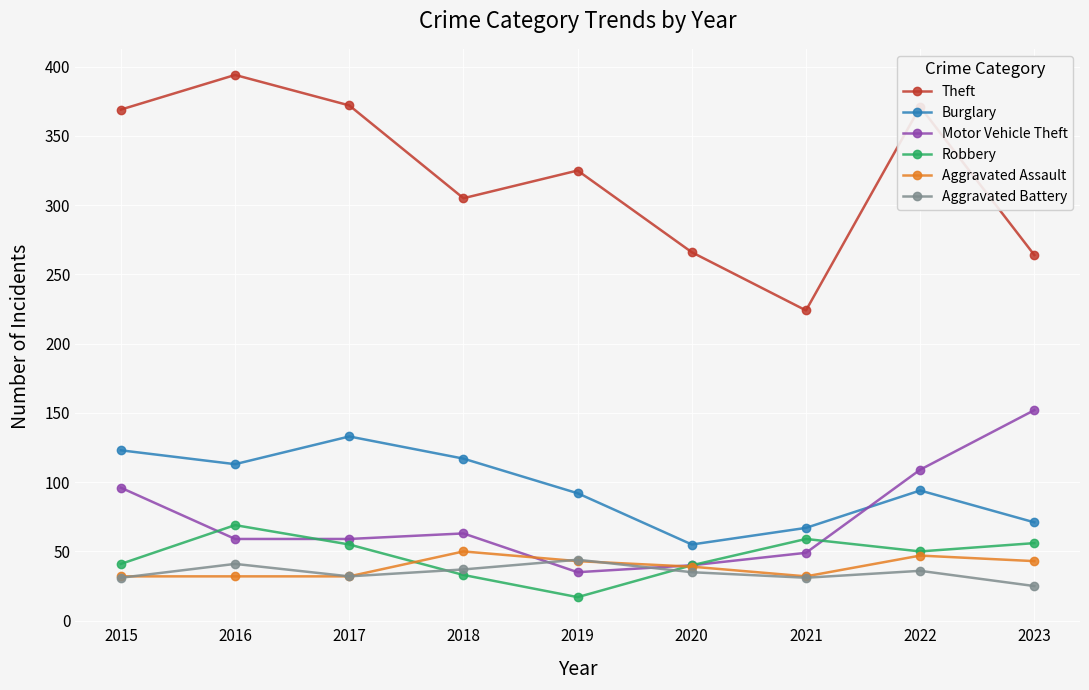

True or false: Burglary and Theft intersect in this chart.

False